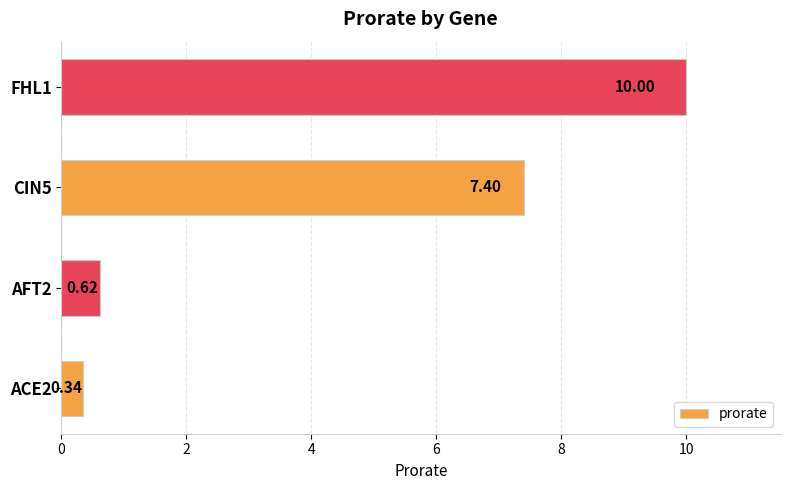

What is the change in value from AFT2 to CIN5?

+6.8